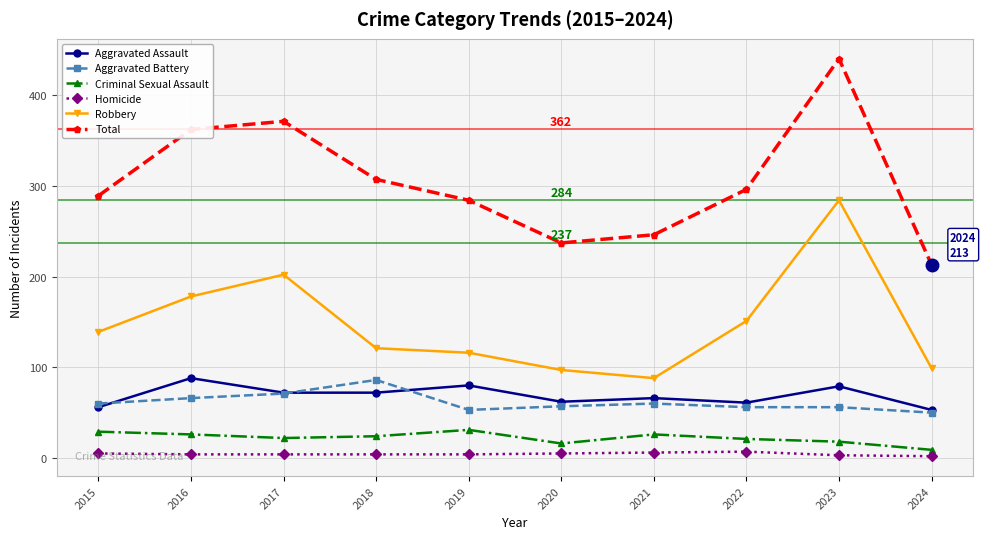

Is it true that Aggravated Assault equals 40 at 2021?

False